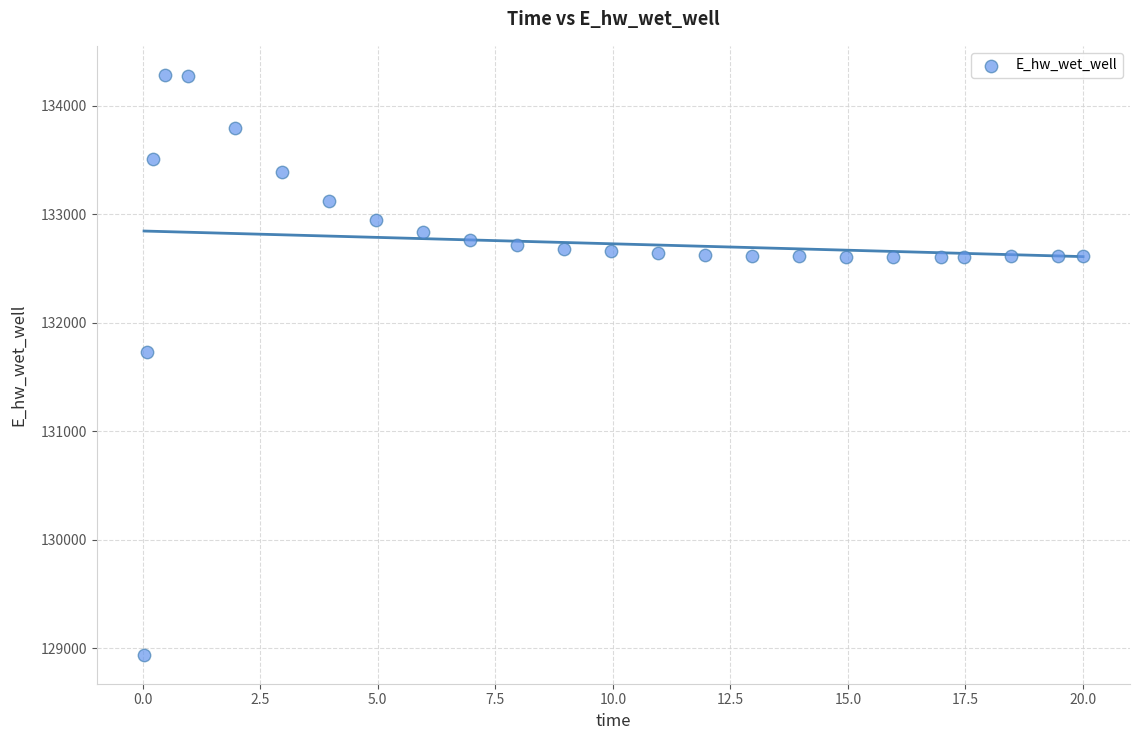

What is the range of X values (max minus min)?

20.0